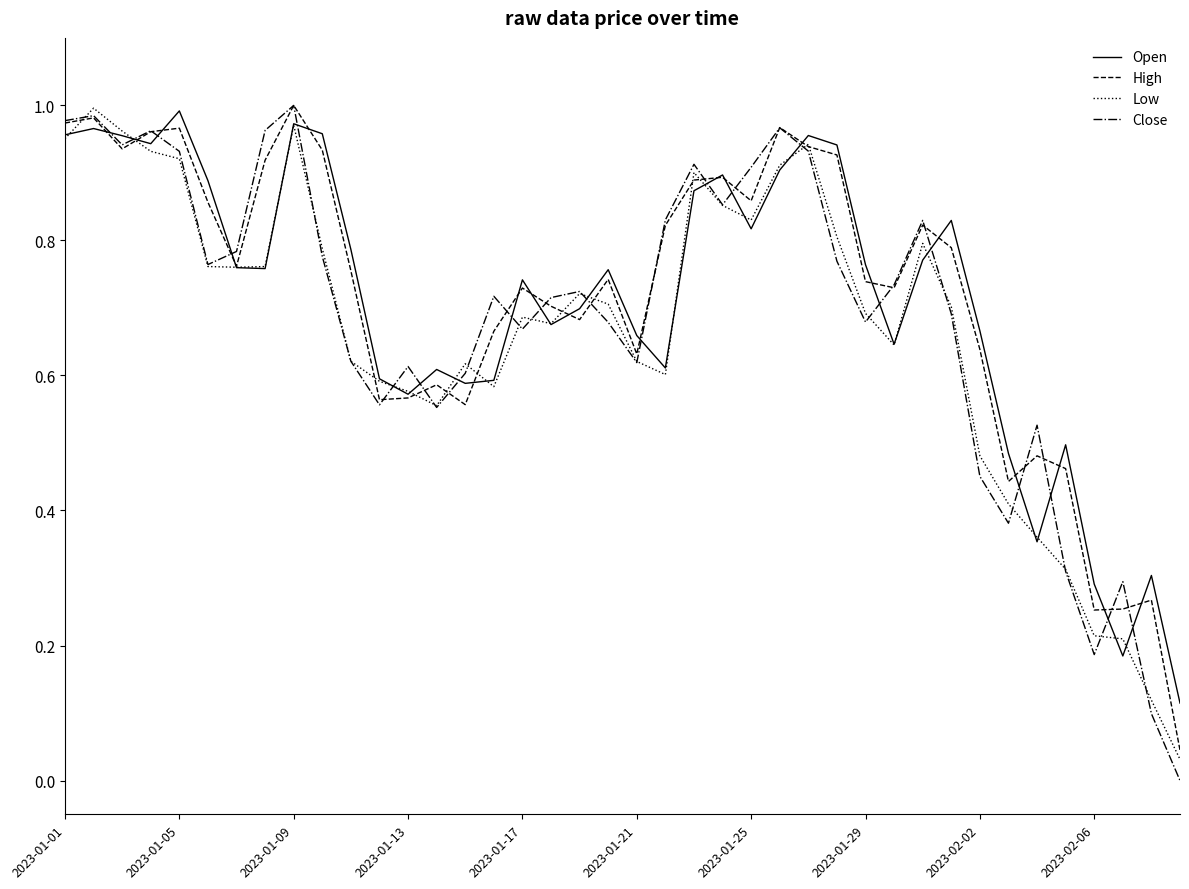

How many values in the Close series exceed 0?

39